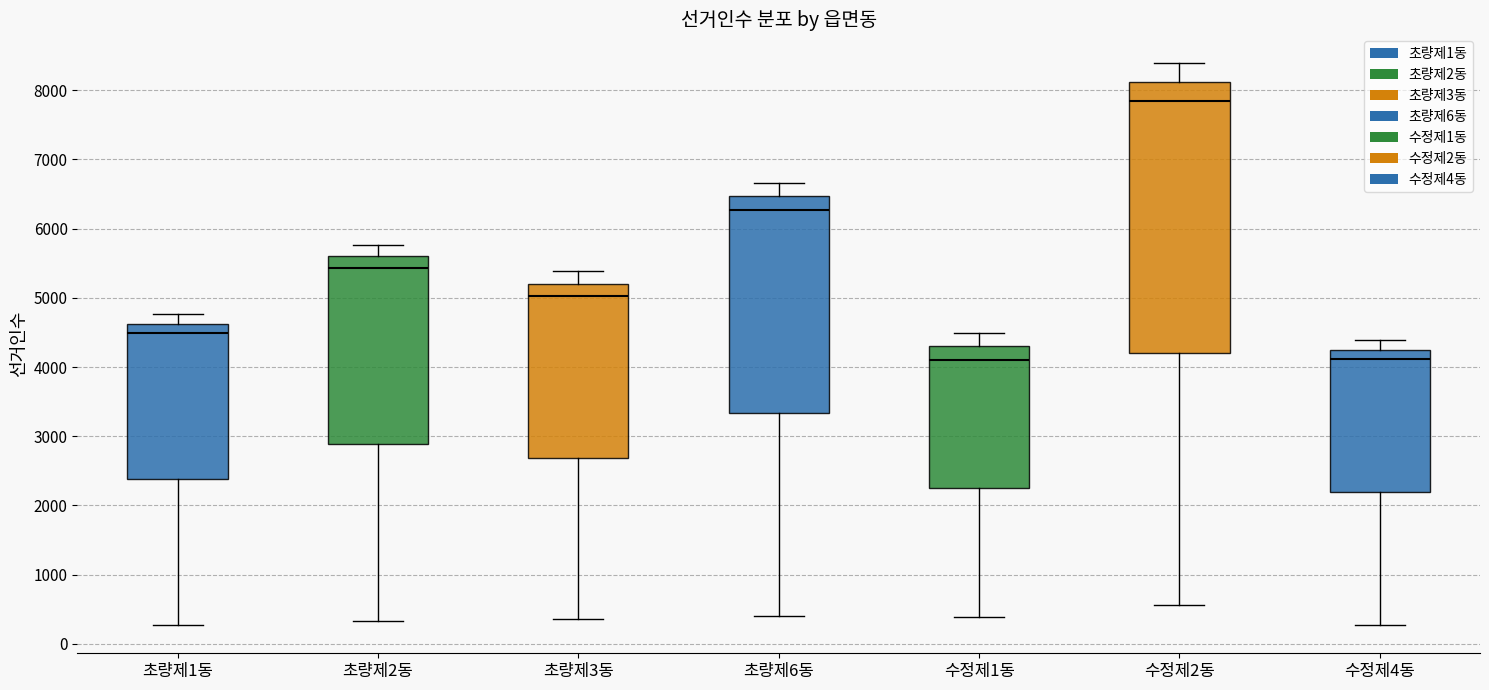

Comparing the boxes themselves (not the whiskers), which one is the tallest?

수정제2동